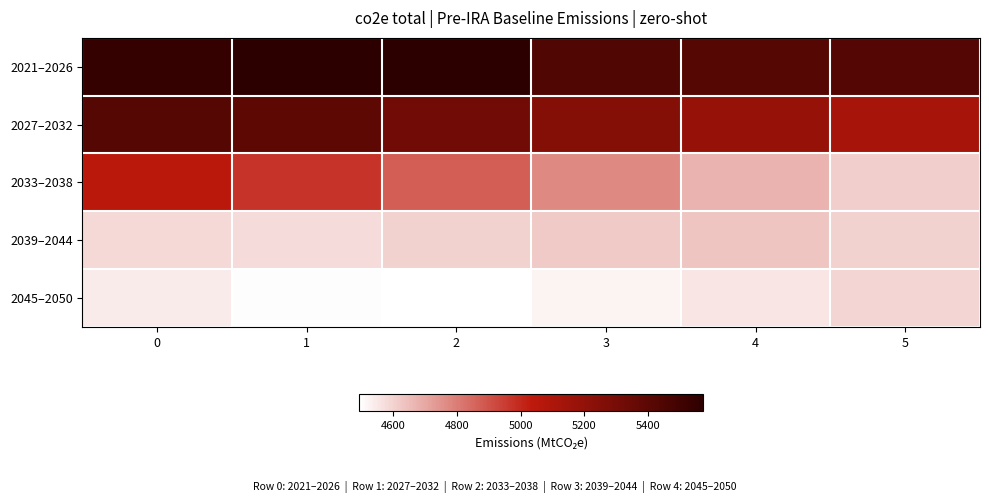

Reading left to right, transcribe all the data shown in this chart.

2021–2026: 0=5544.2	1=5569.9	2=5572.8	3=5445.7	4=5423.5	5=5432.1
2027–2032: 0=5421.9	1=5390.3	2=5322.4	3=5250.6	4=5181.5	5=5118.0
2033–2038: 0=5049.3	1=4973.4	2=4870.1	3=4770.6	4=4671.3	5=4611.5
2039–2044: 0=4584.7	1=4579.2	2=4600.4	3=4619.3	4=4630.2	5=4602.2
2045–2050: 0=4540.2	1=4501.2	2=4493.5	3=4519.3	4=4552.9	5=4594.1